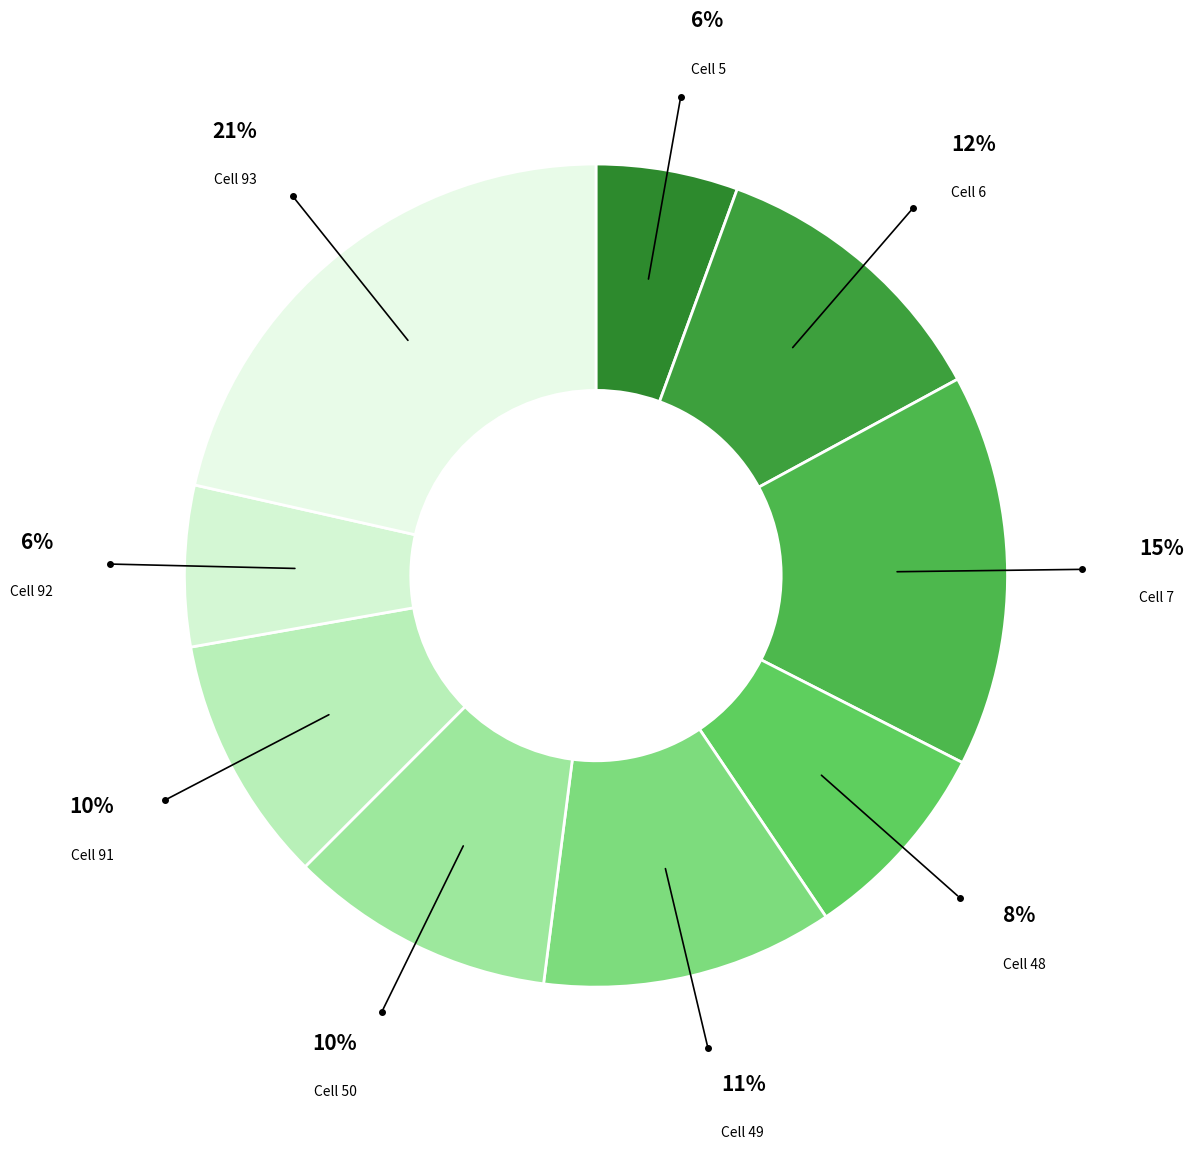

Count the number of slices in the pie.

9